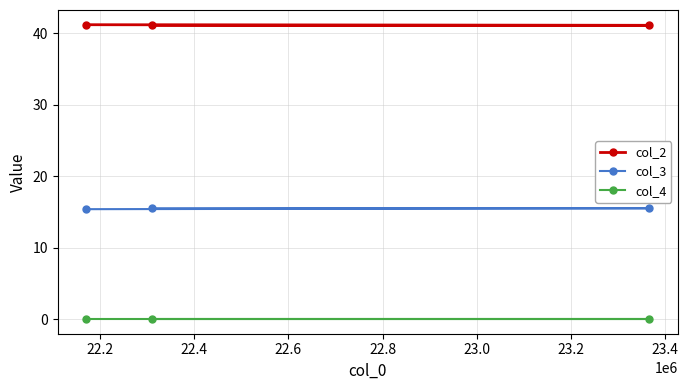

Which series has the widest spread of values?

col_3